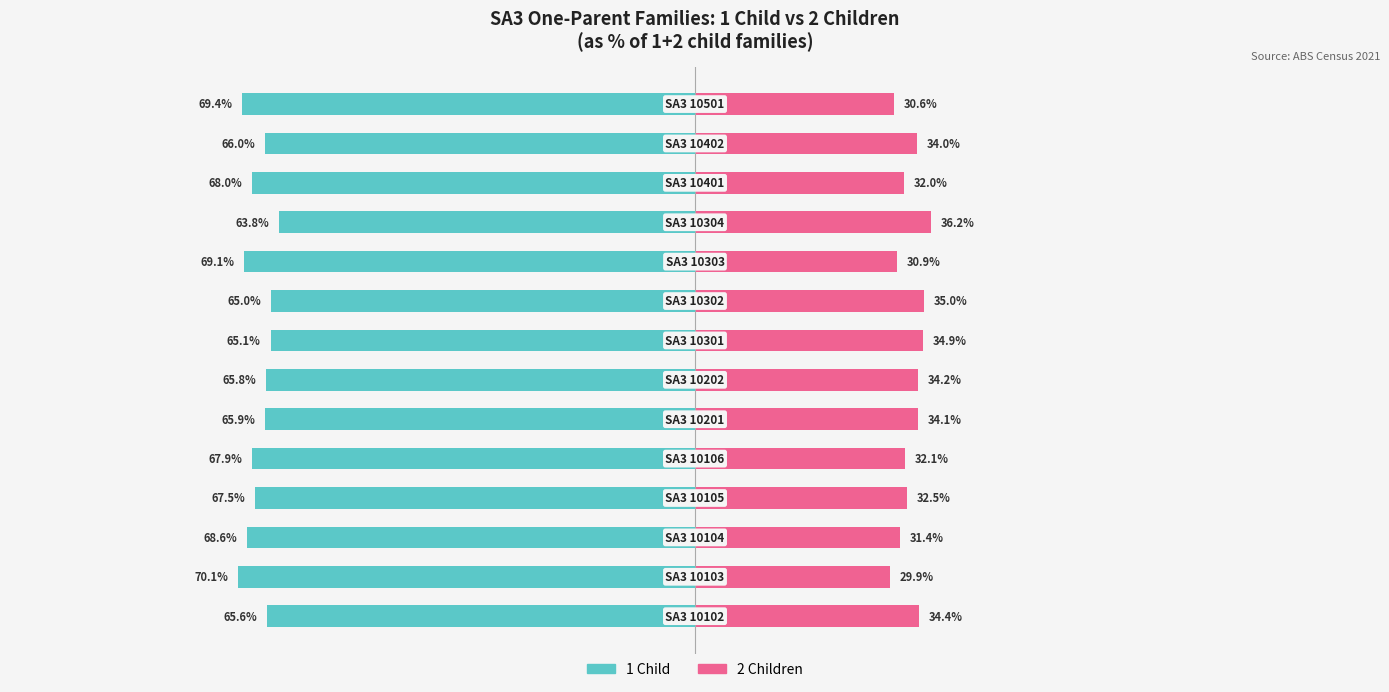

Reading left to right, list all the values displayed in this chart.

1 Child: -65.6	-70.1	-68.6	-67.5	-67.9	-65.9	-65.8	-65.1	-65.0	-69.1	-63.8	-68.0	-66.0	-69.4
2 Children: 34.4	29.9	31.4	32.5	32.1	34.1	34.2	34.9	35.0	30.9	36.2	32.0	34.0	30.6